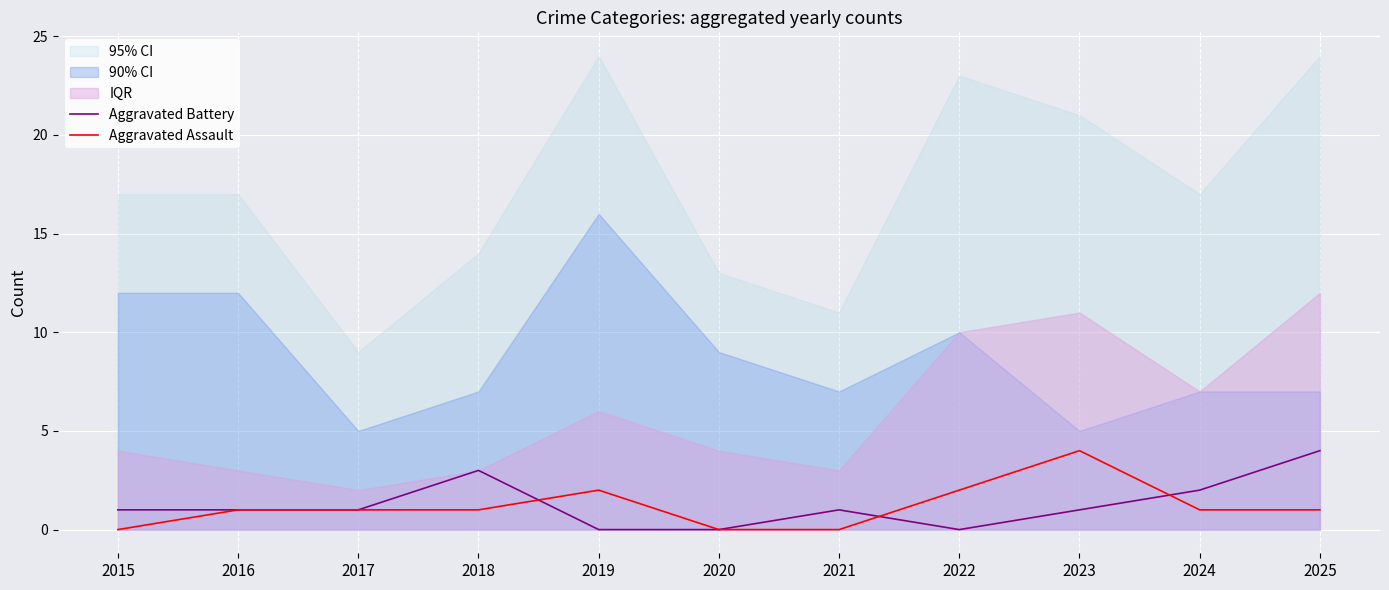

Rank the series by their maximum value, from highest to lowest.

Aggravated Battery, Aggravated Assault